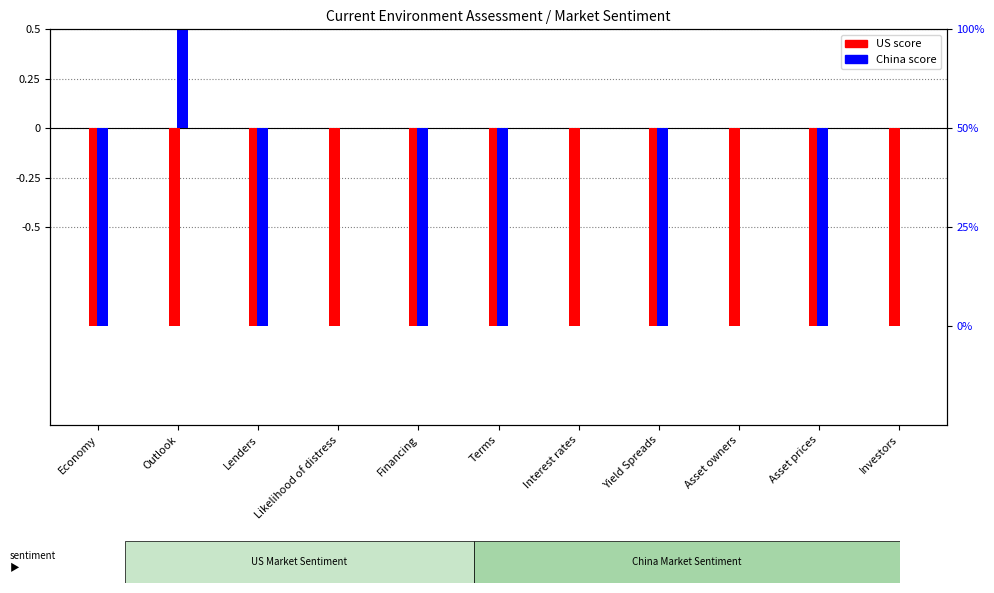

What is the label of the 9th bar from the right?

Lenders